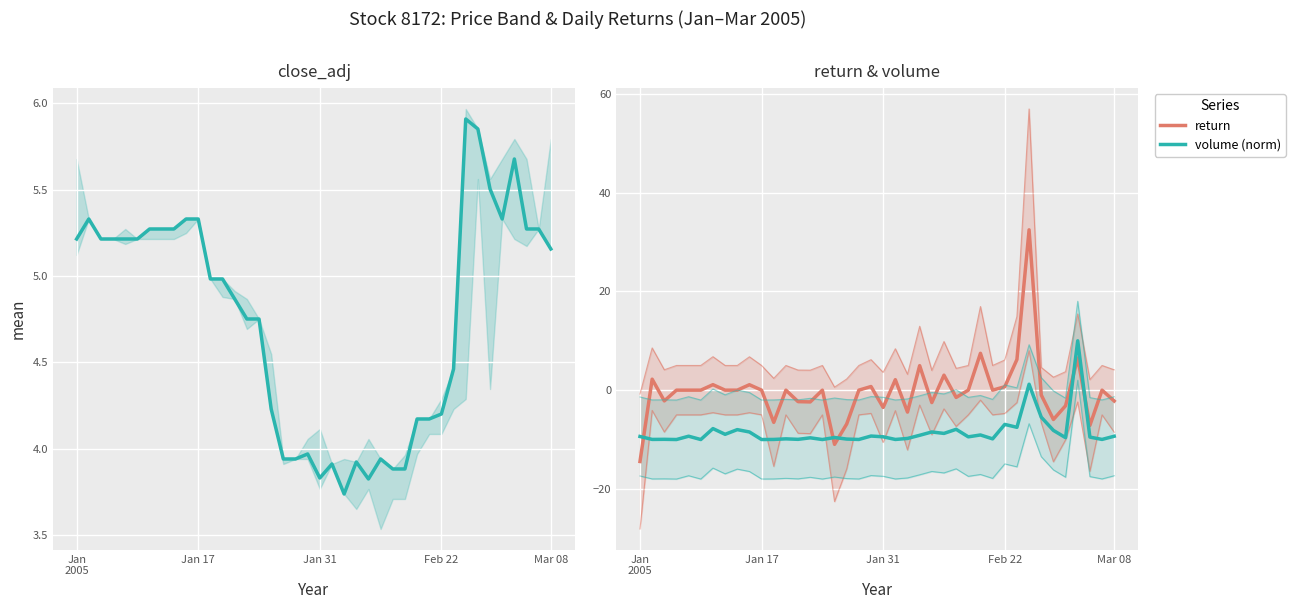

At how many categories does at least one series exceed -11?

40